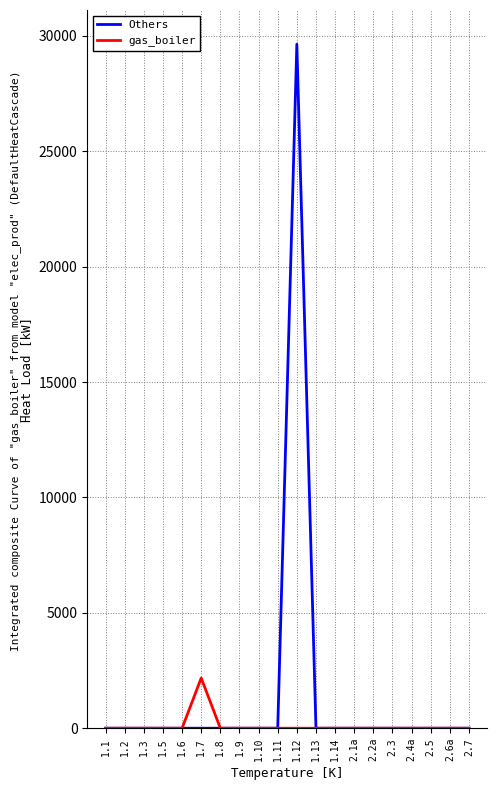

True or false: Others has a value of -17233.0 at 1.3.

False